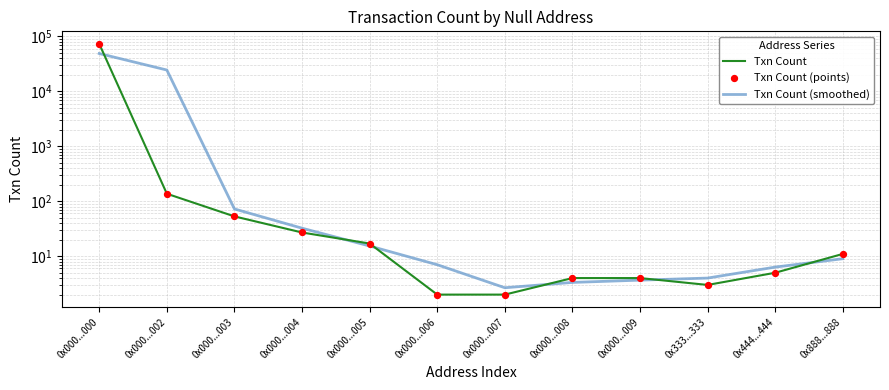

At how many categories does at least one series exceed 40401?

1